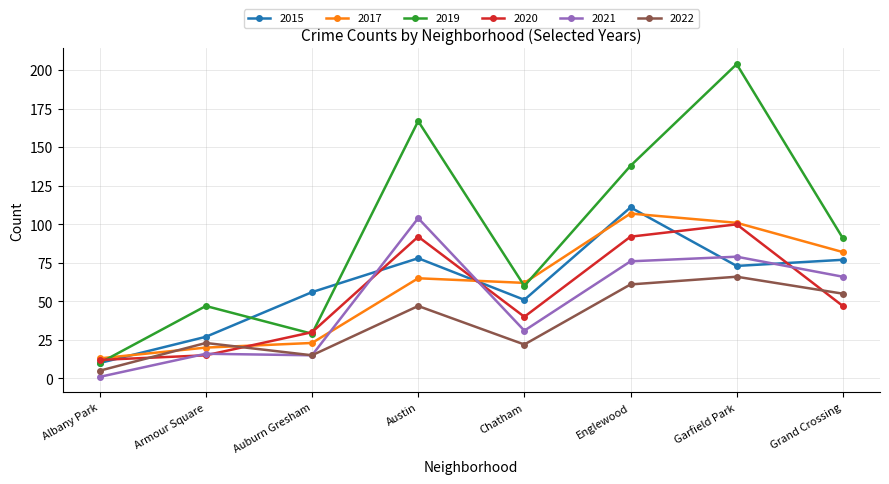

The 2019 series shows 138 at Englewood. True or false?

True